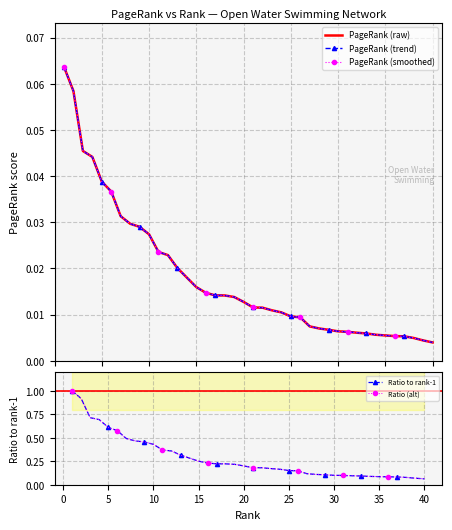

Which series has the largest total across all categories?

Ratio to rank-1